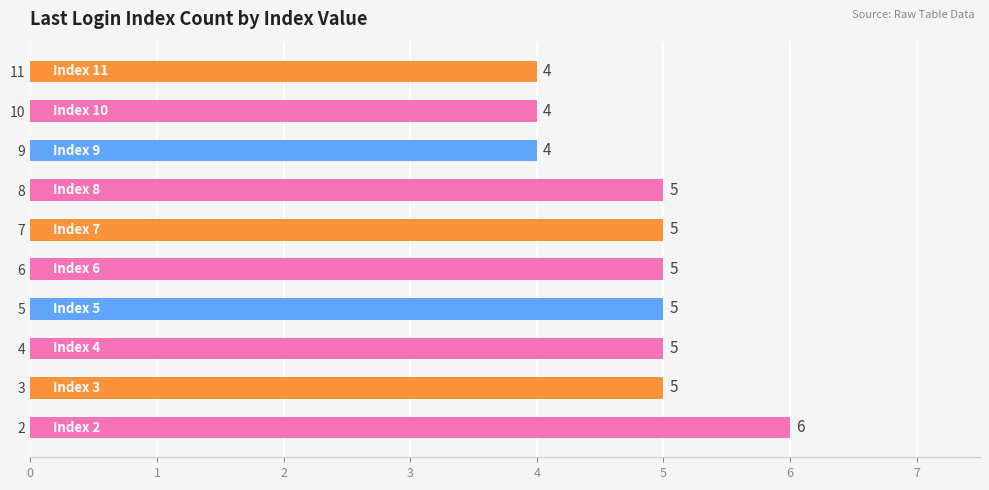

What value does the data have at 6?

5